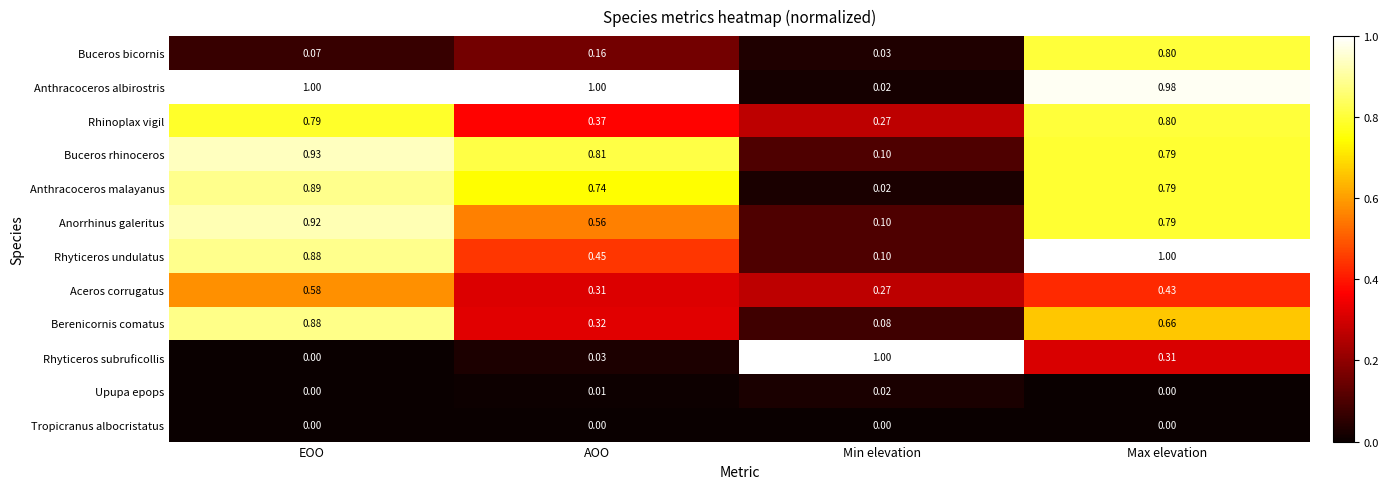

At which label is Aceros corrugatus closest to 0?

Min elevation